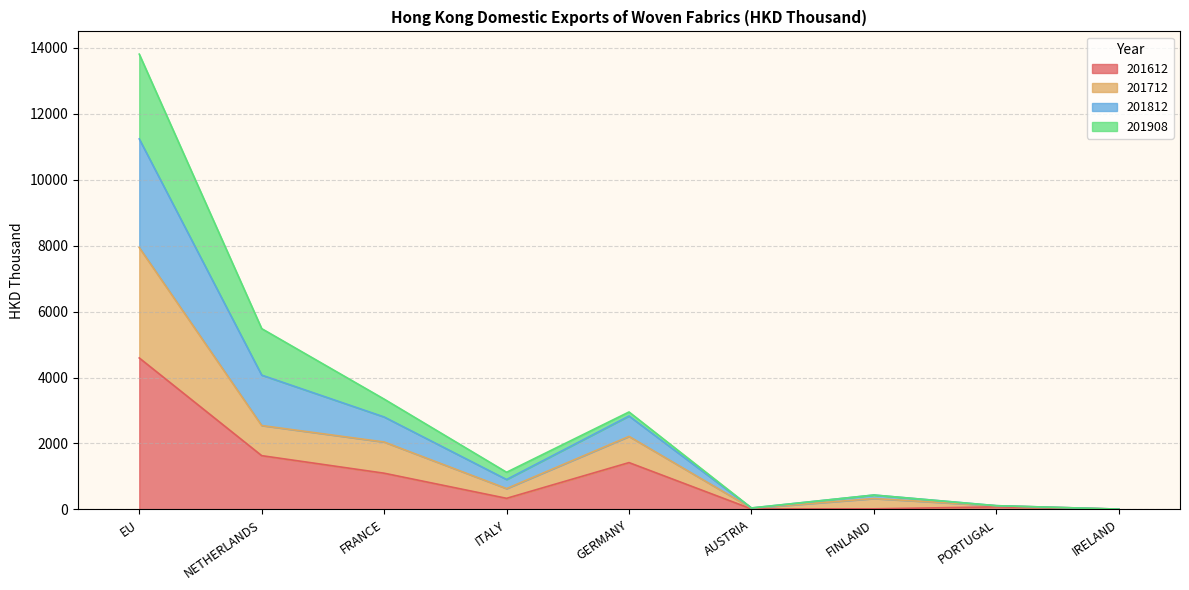

Which category has the highest value in the 201612 series?

EU